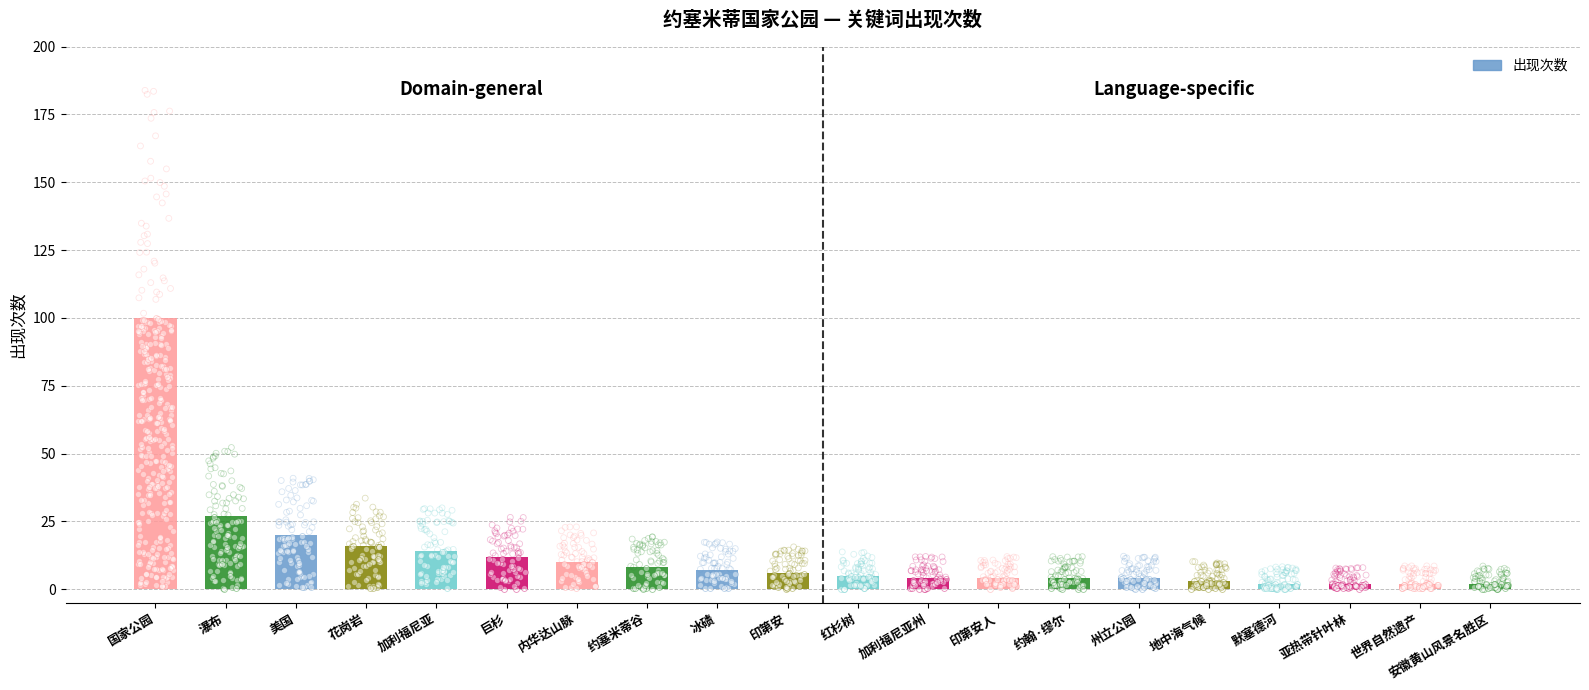

What is the ratio of the value at 加利福尼亚 to the value at 红杉树?

2.8